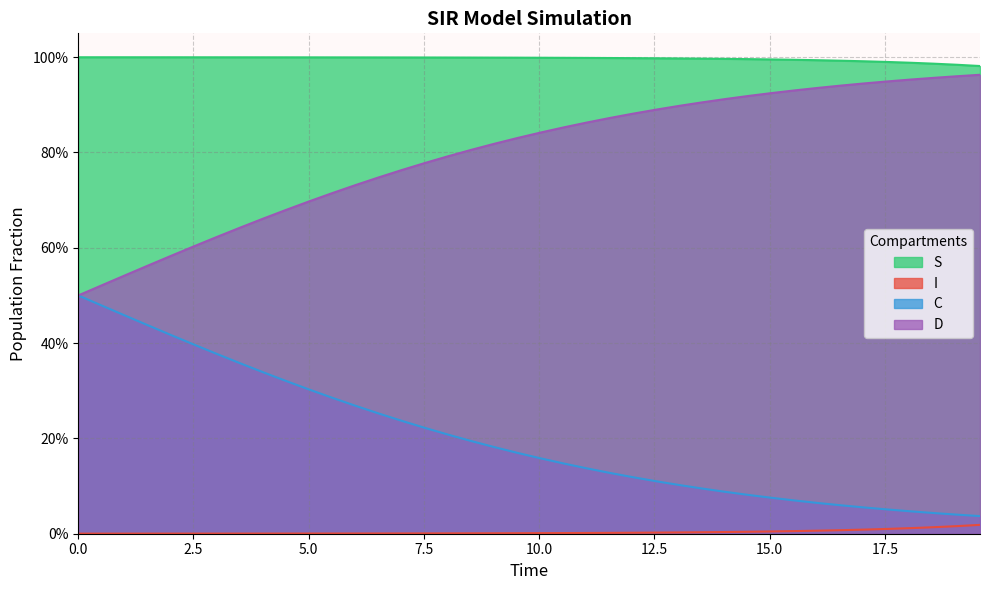

True or false: S has more than 2 points higher than both neighbors.

False